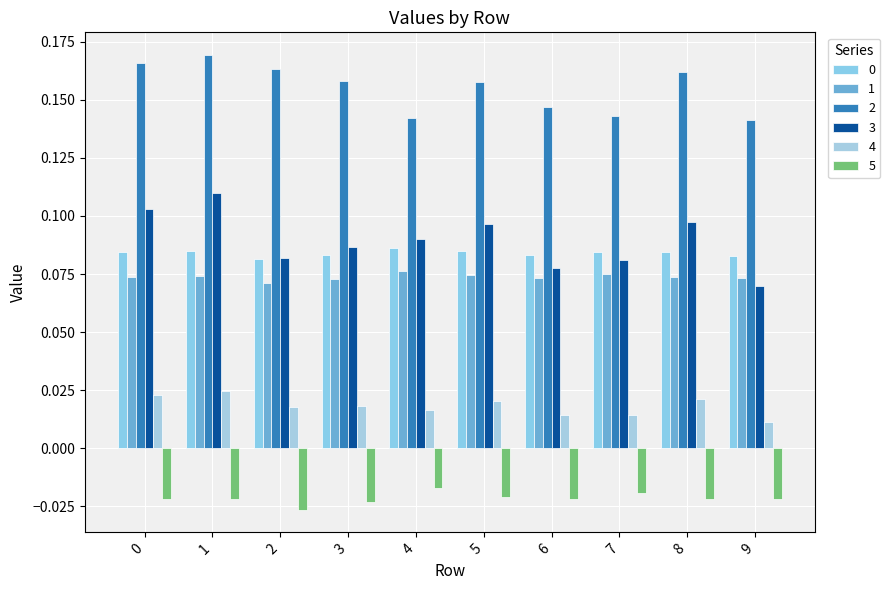

How many categories are shown in the chart?

10